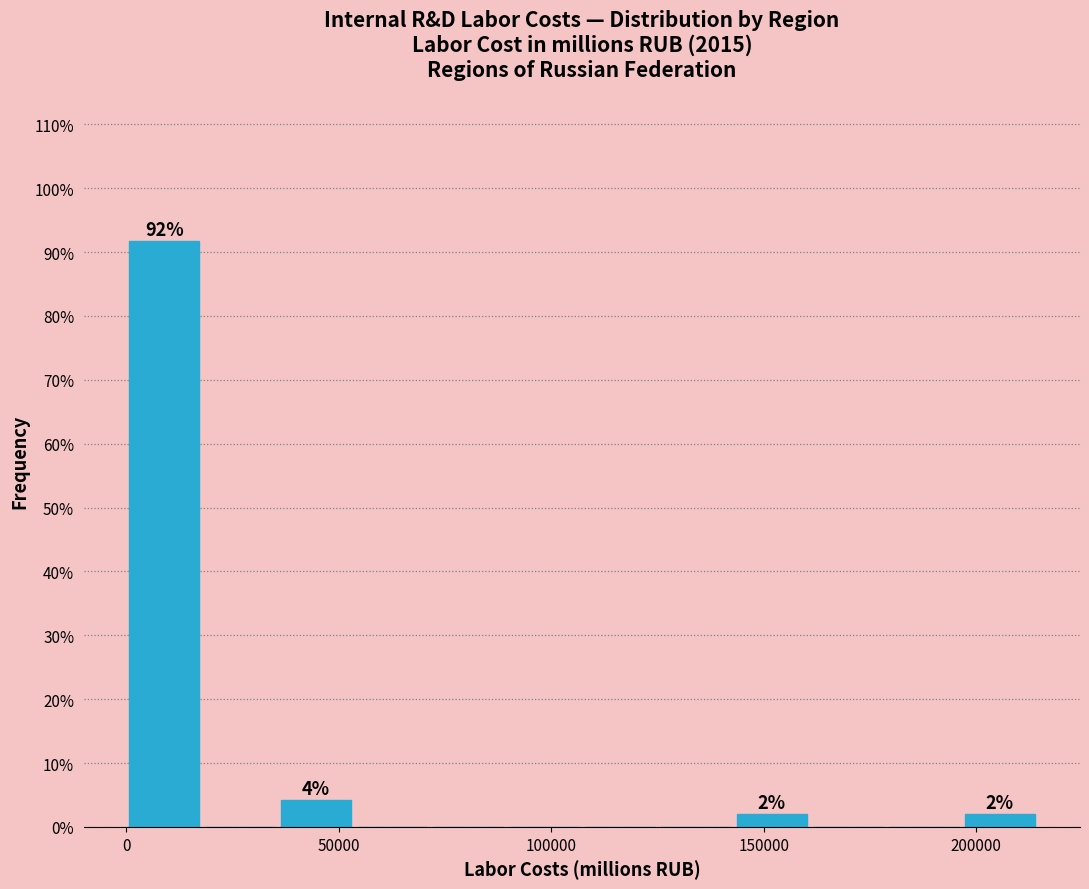

Read against the x-axis, roughly where is the centre of the tallest bar?

10000